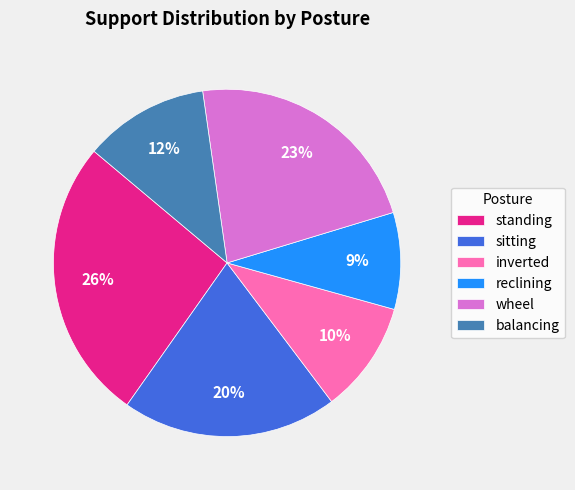

What is the largest slice in the pie chart?

standing